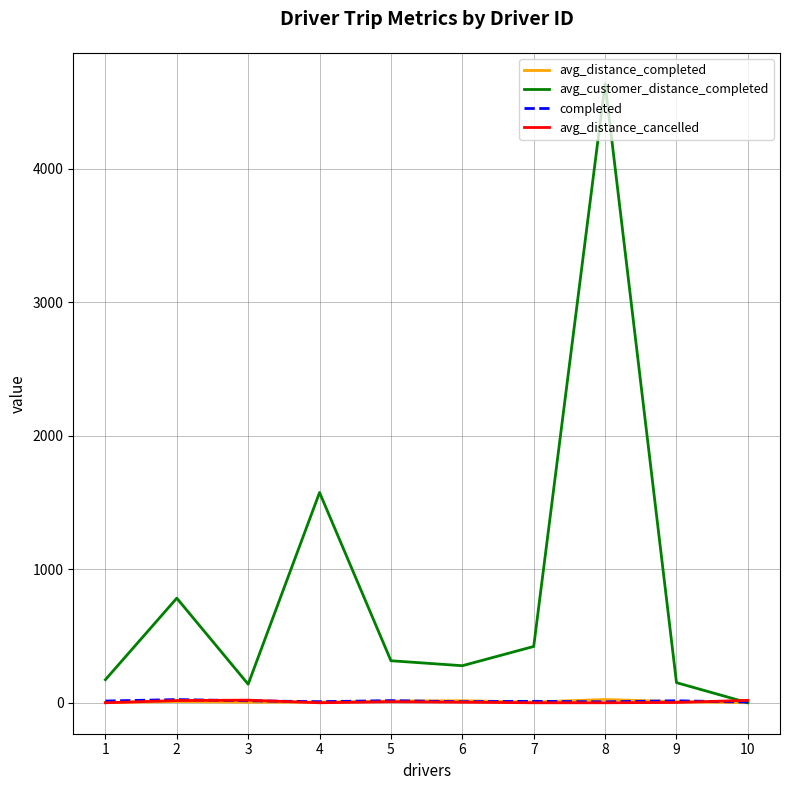

The value of avg_customer_distance_completed at 6 is 276.8. True or false?

True